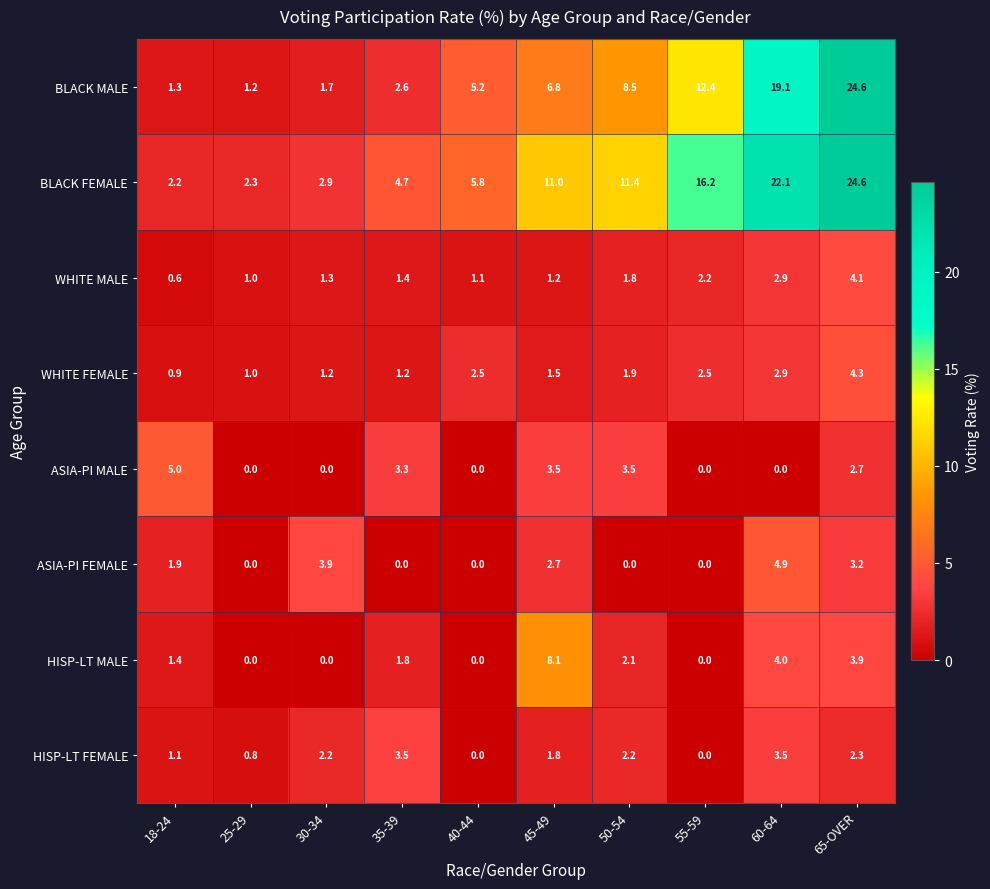

What is the sum of all HISP-LT MALE values?

21.3